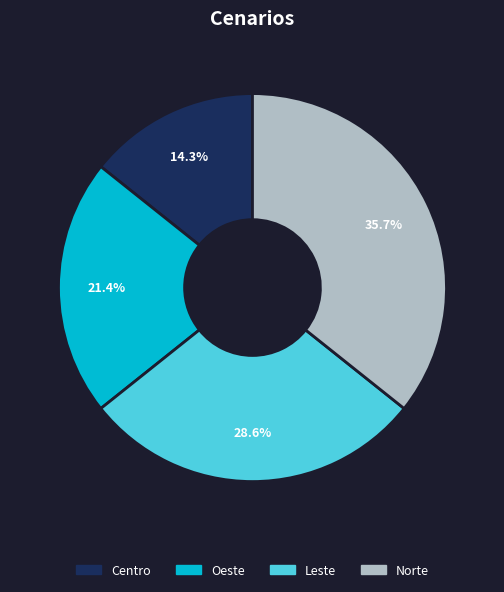

What is the smallest slice in the pie chart?

Centro